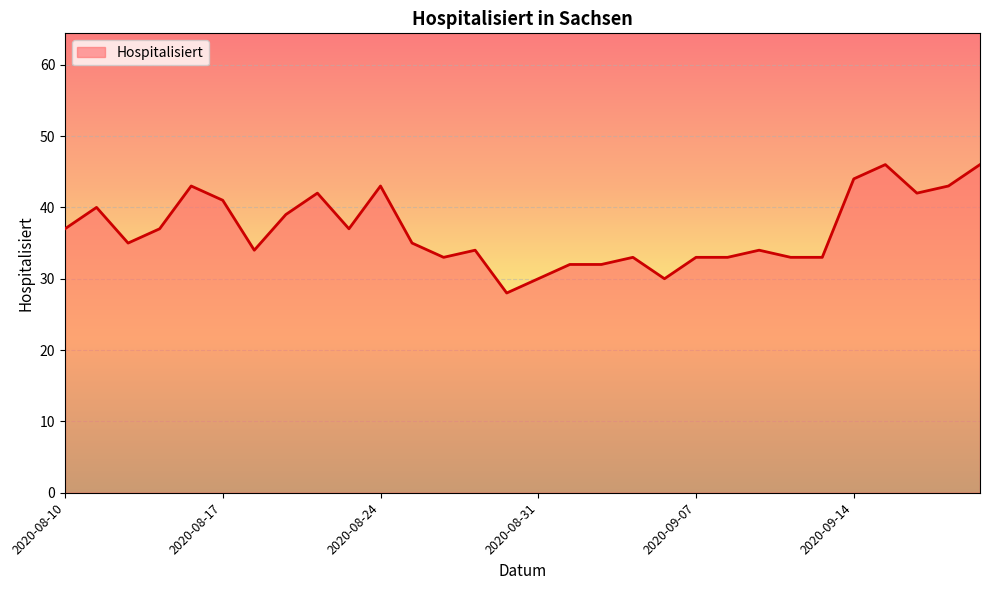

What is the minimum value shown in the chart?

28